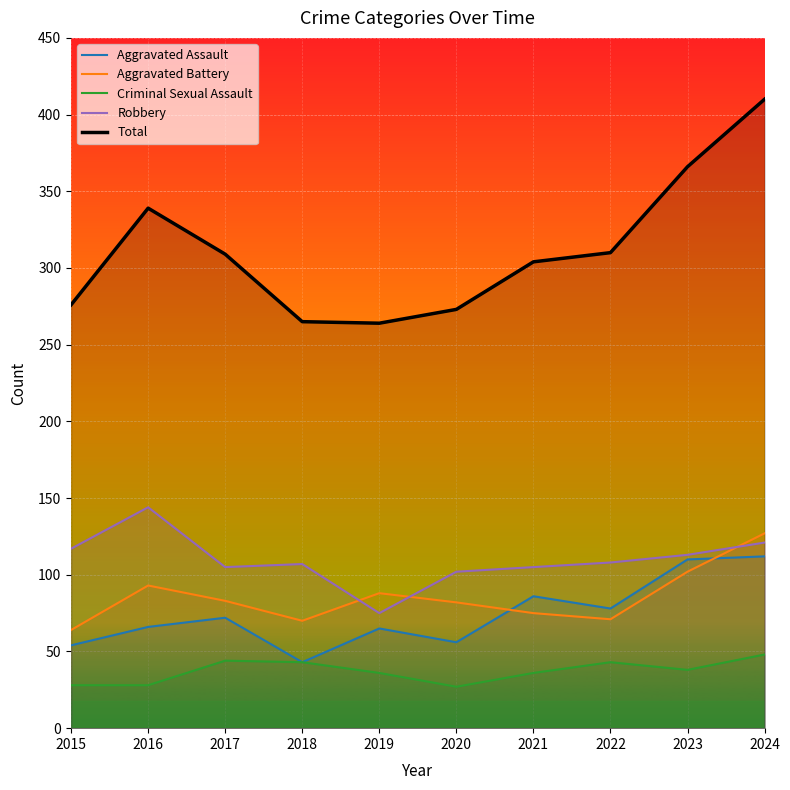

Rank the series by their maximum value, from lowest to highest.

Criminal Sexual Assault, Aggravated Assault, Aggravated Battery, Robbery, Total